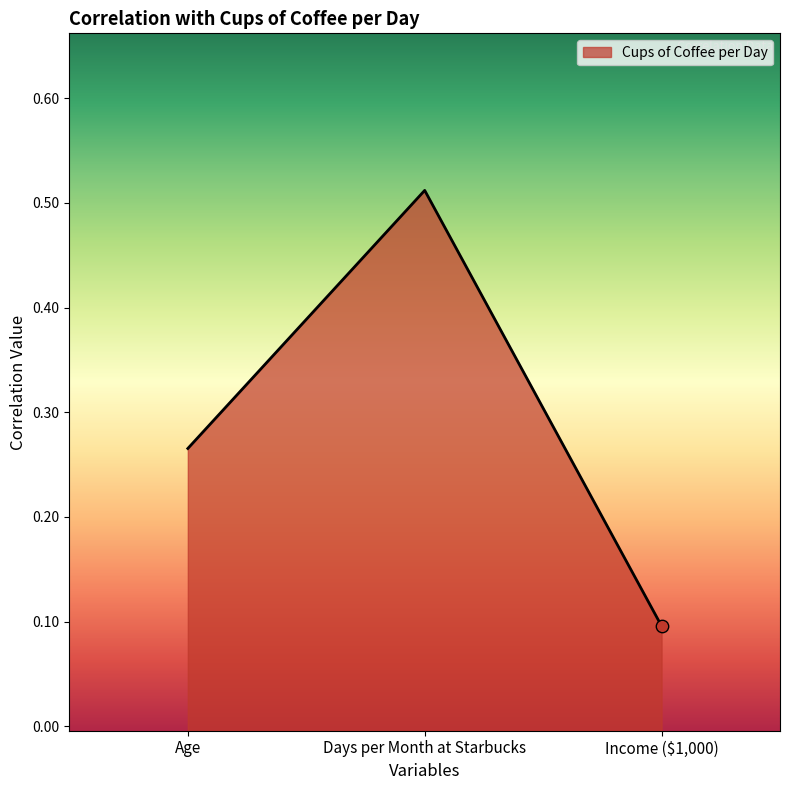

What is the change in value from Age to Income ($1,000)?

-0.2